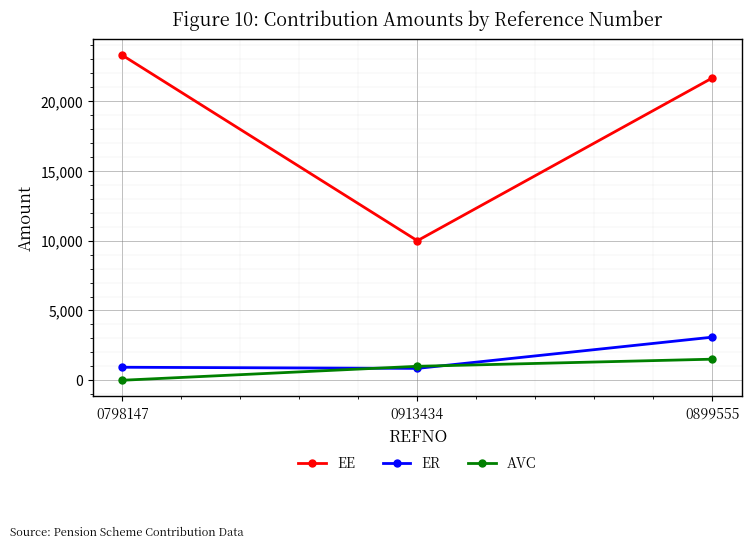

Count the number of data series in this chart.

3